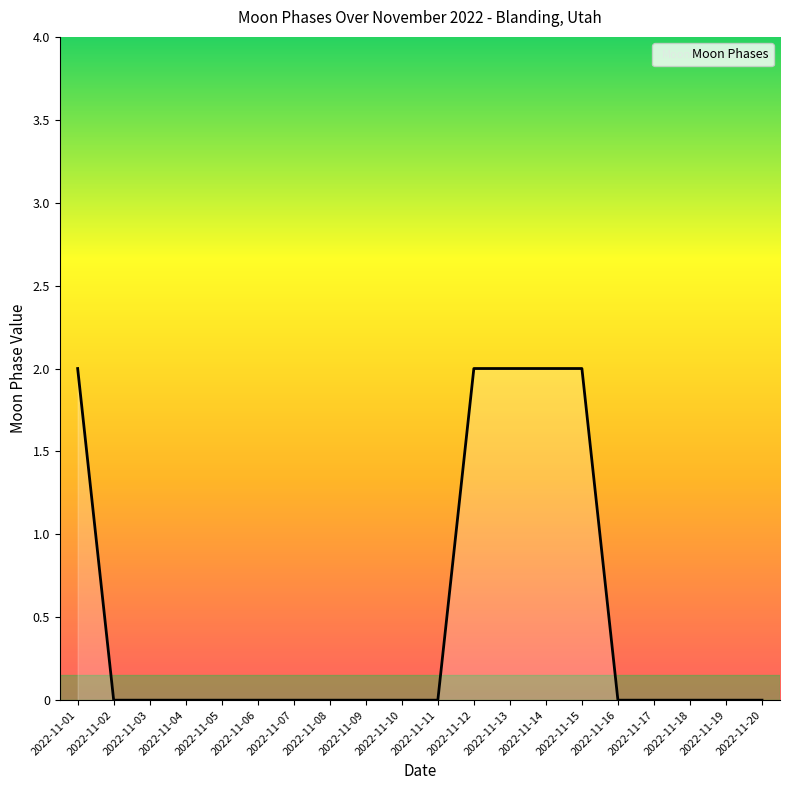

The chart shows a value of 1 at 2022-11-03. True or false?

False